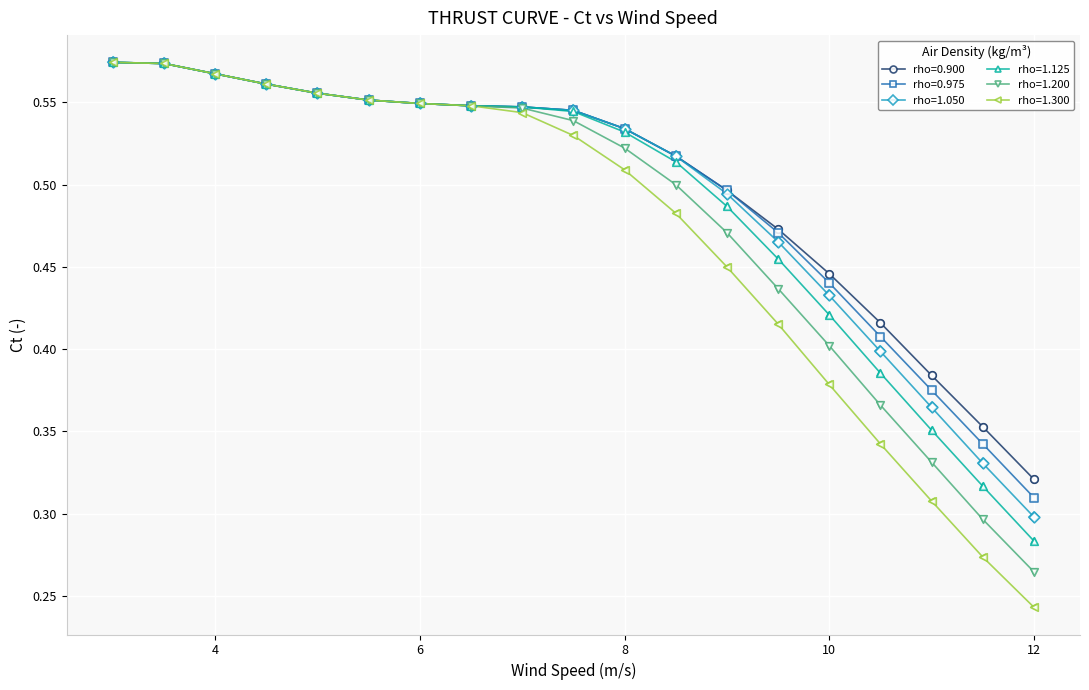

Which series has the widest spread of values?

rho=1.300